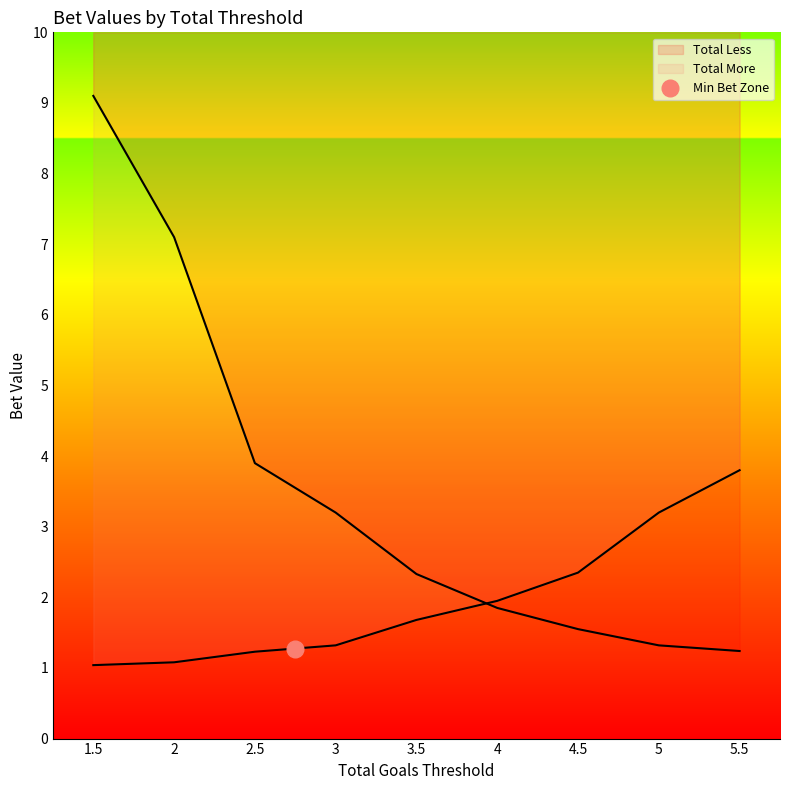

True or false: Total More has more than 2 interior local peaks.

False